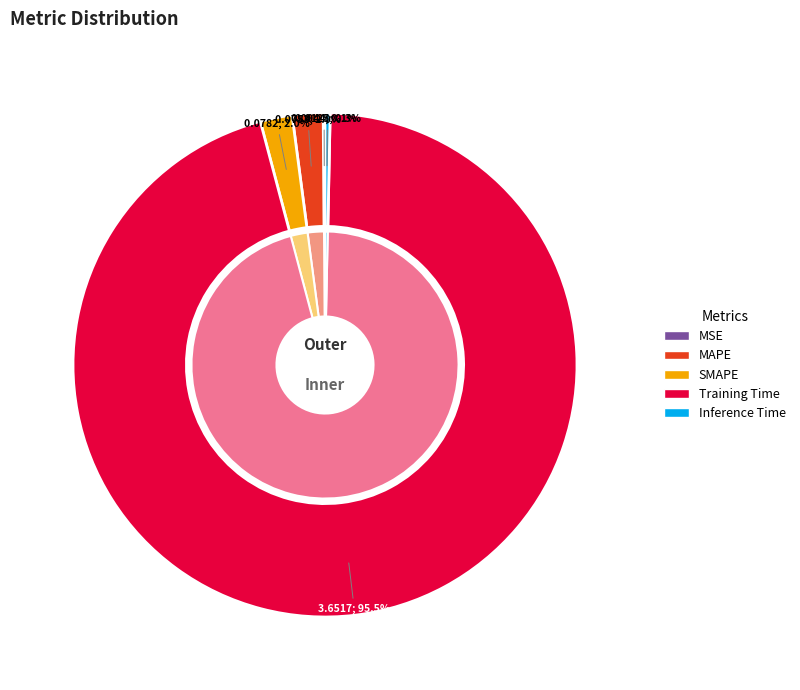

Count the number of slices in the pie.

5